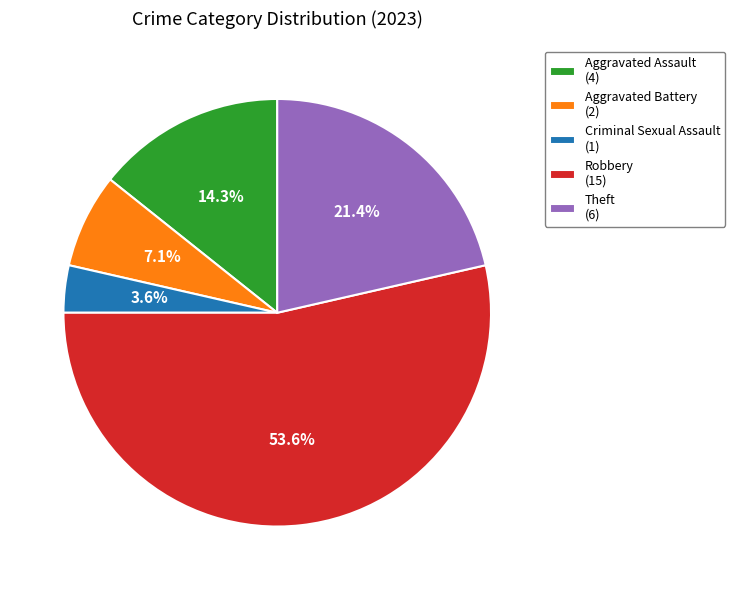

What is the largest slice in the pie chart?

Robbery